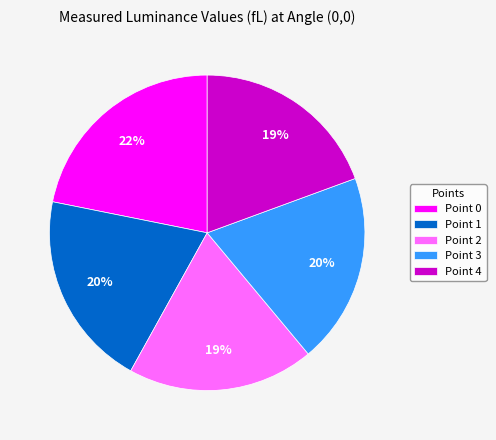

True or false: Point 2 accounts for 19% of the total.

True